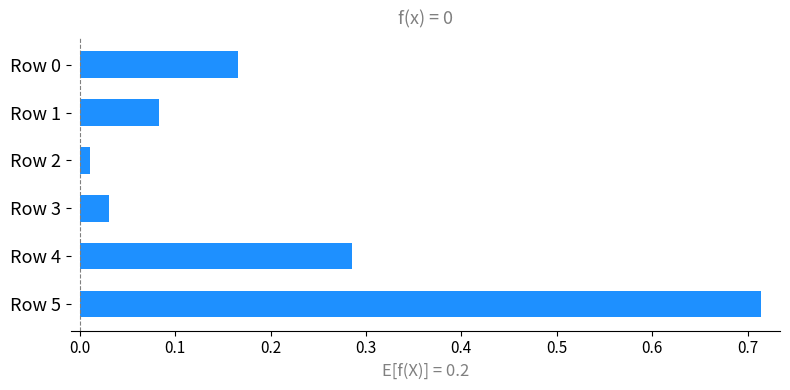

The value at Row 1 is 0.0. True or false?

False